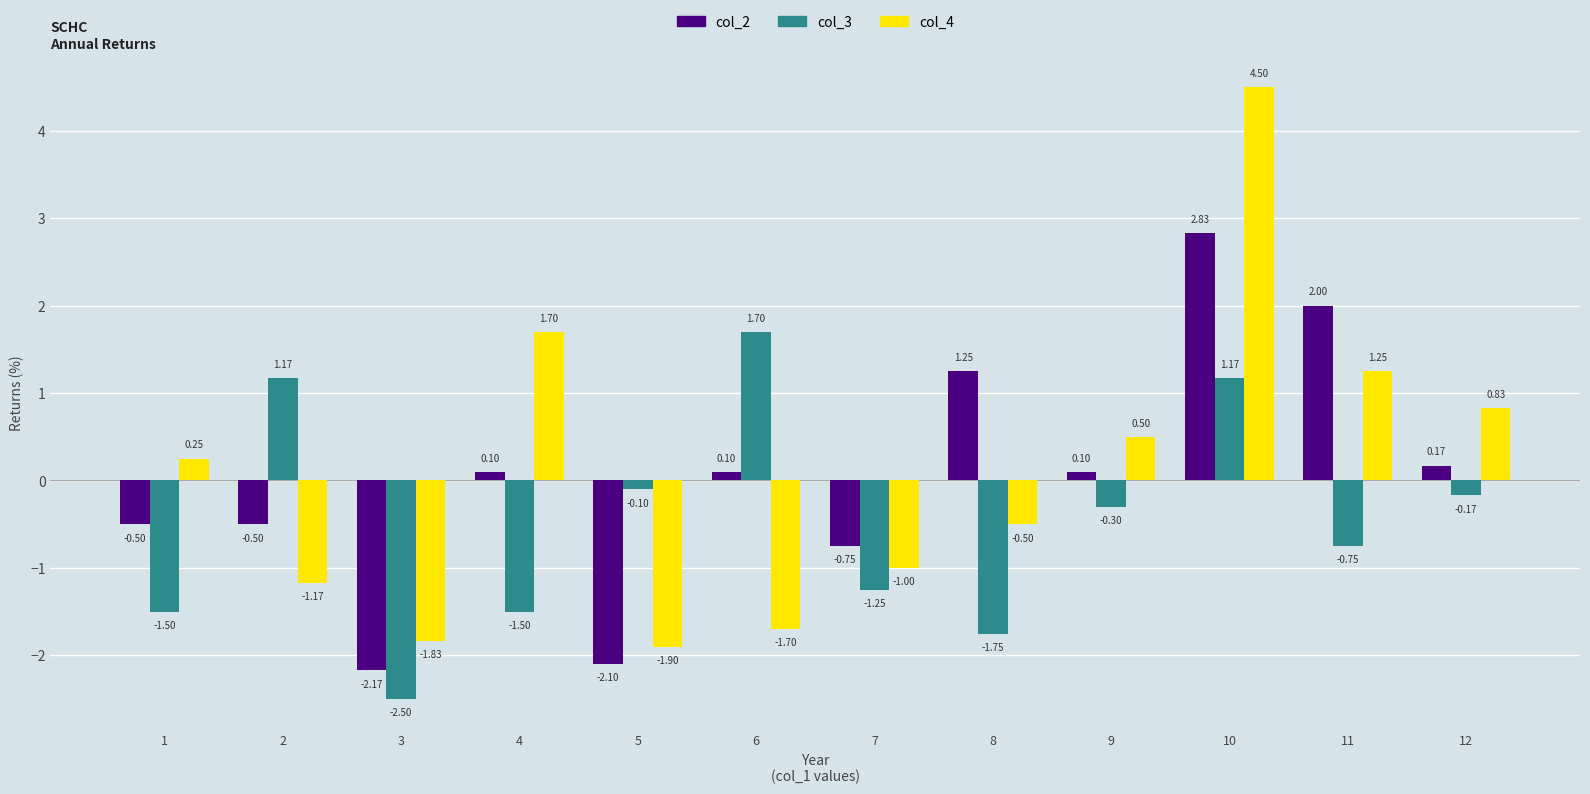

Which series changed the most between 10 and 12?

col_4